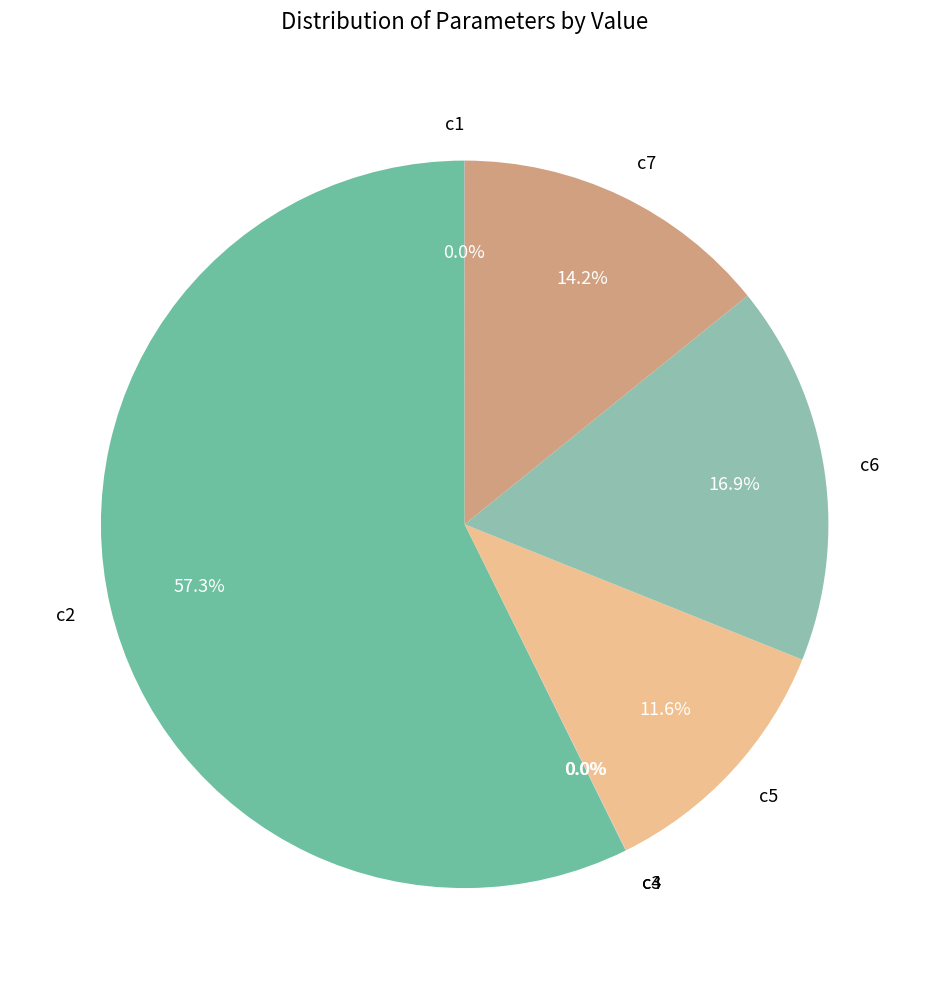

What is the majority slice?

c2